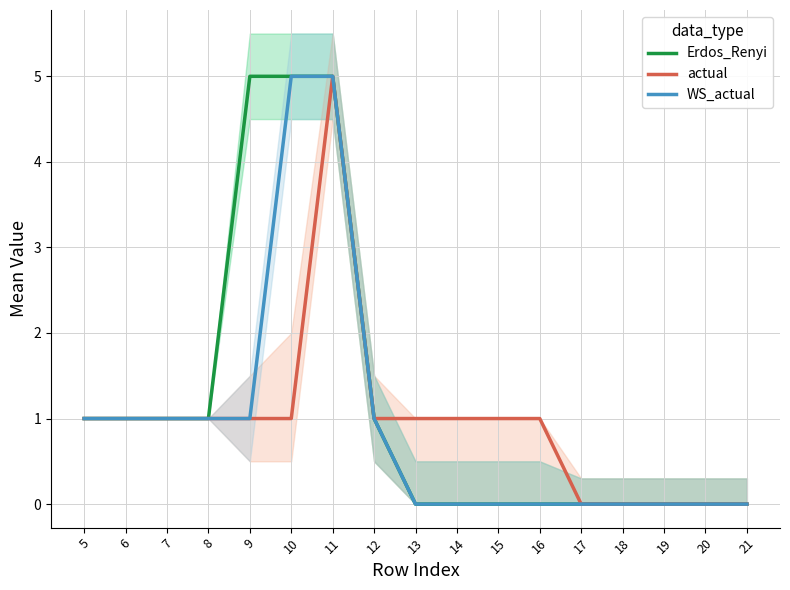

True or false: WS_actual has more than 0 interior local peaks.

False